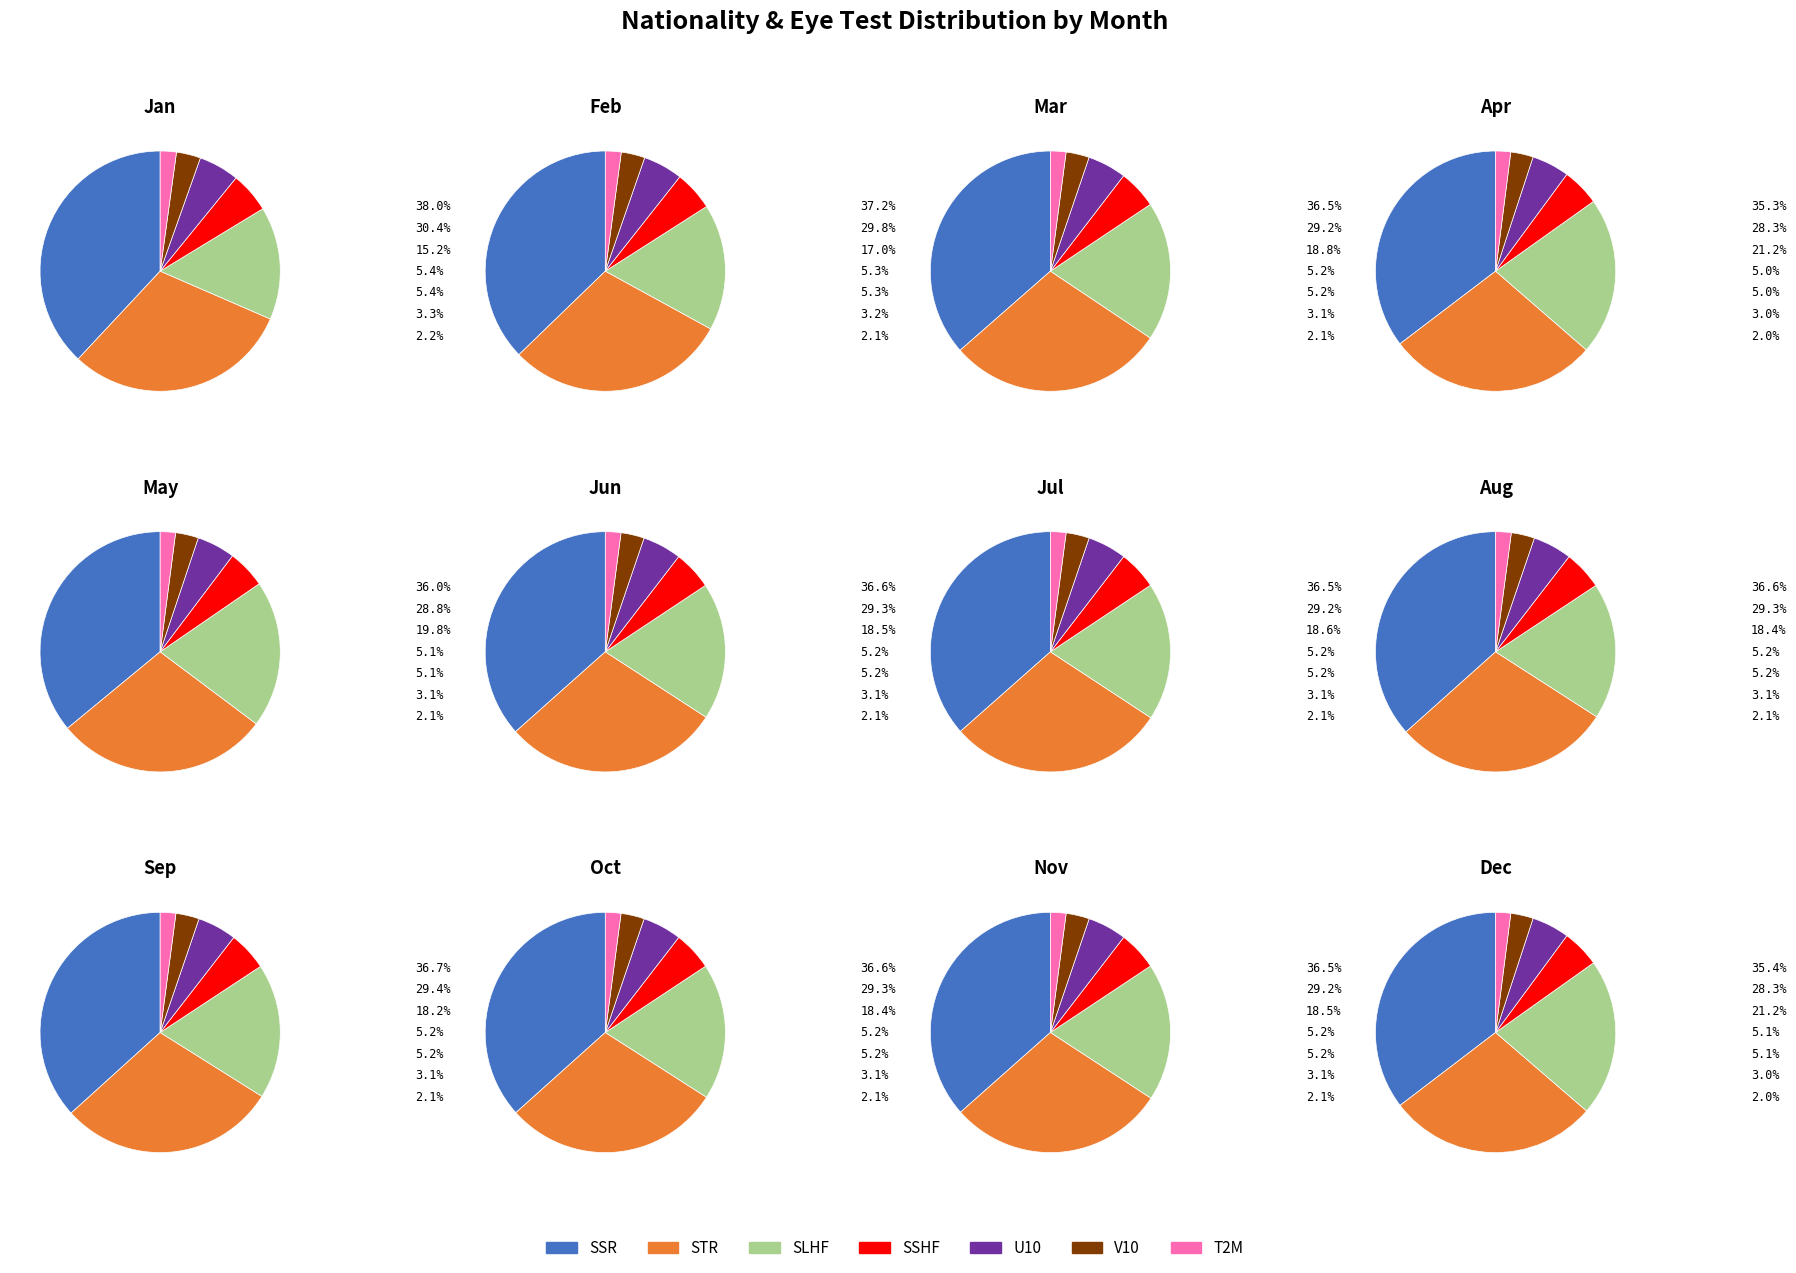

True or false: 4 accounts for 1% of the total.

False